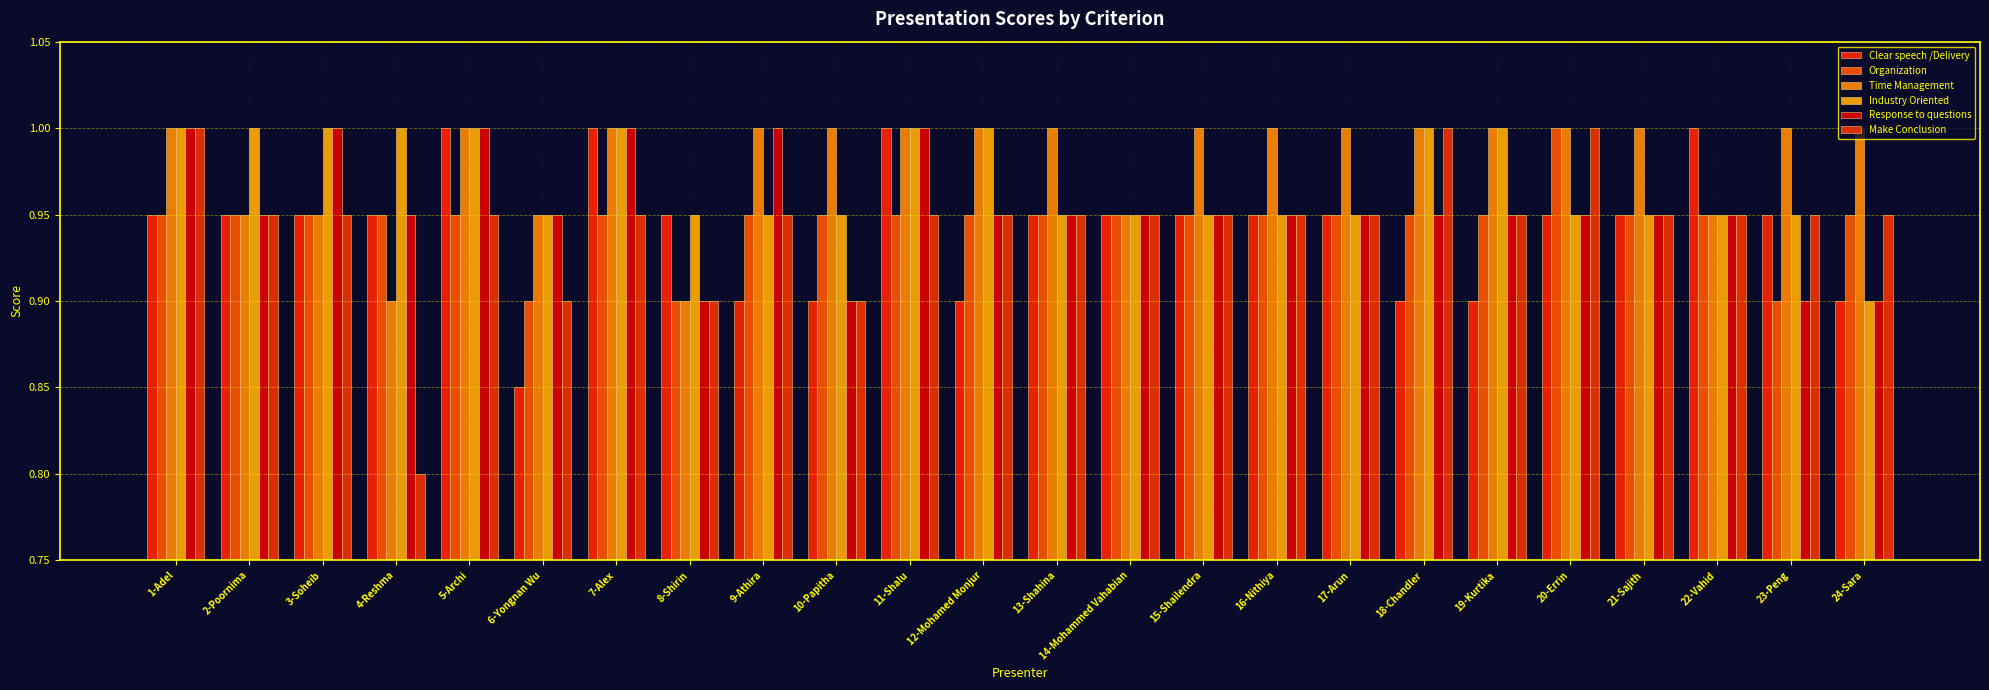

How many Make Conclusion values are between 0 and 1?

24